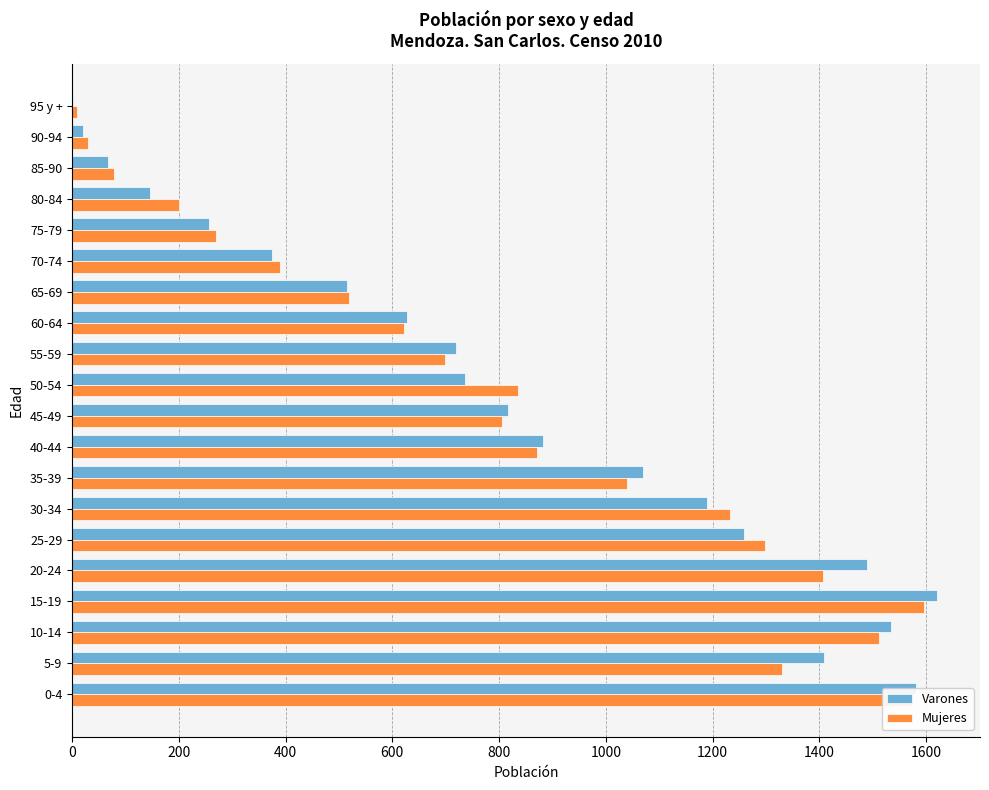

Which category has the highest value across all series?

15-19